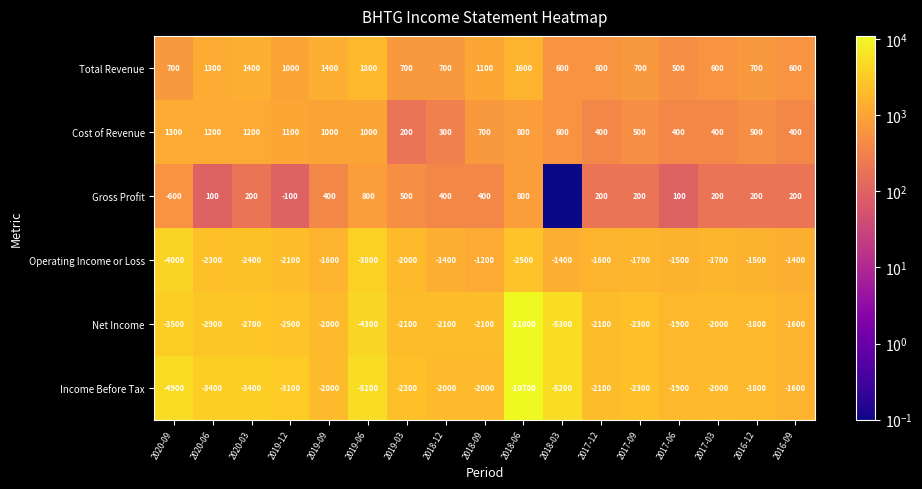

Rank the series at 2020-03 from highest to lowest value.

Total Revenue, Cost of Revenue, Gross Profit, Operating Income or Loss, Net Income, Income Before Tax